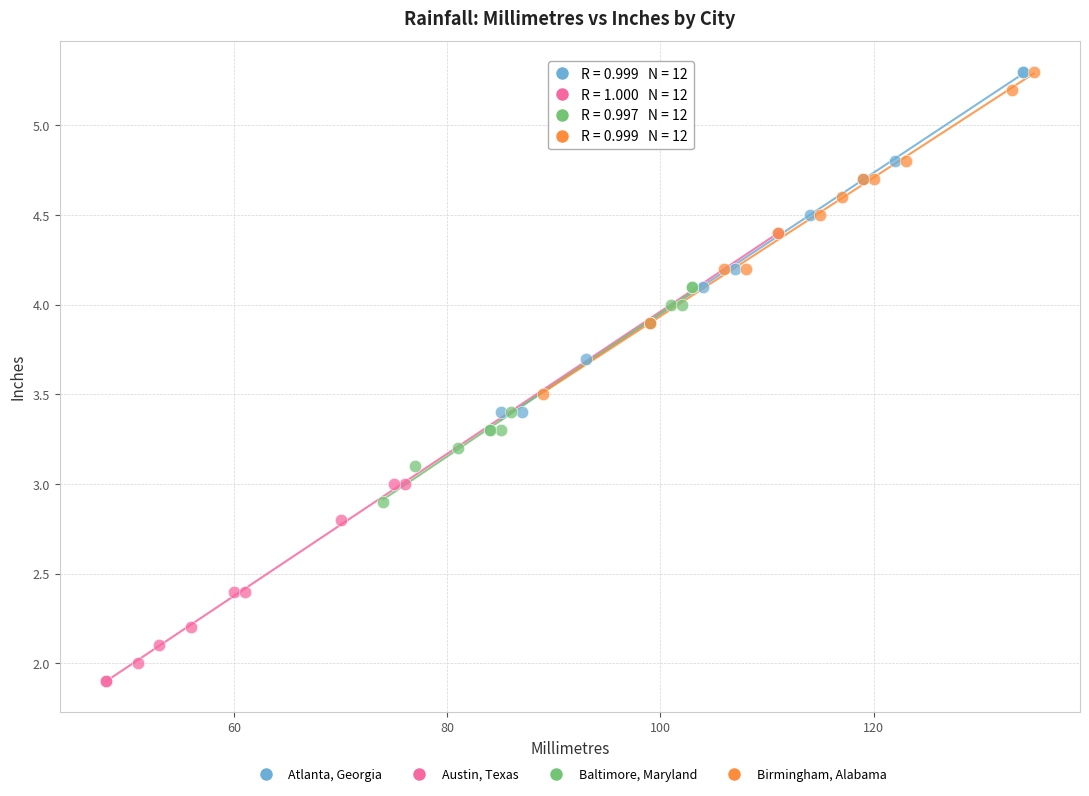

Which series has the widest spread of Y values?

Austin, Texas